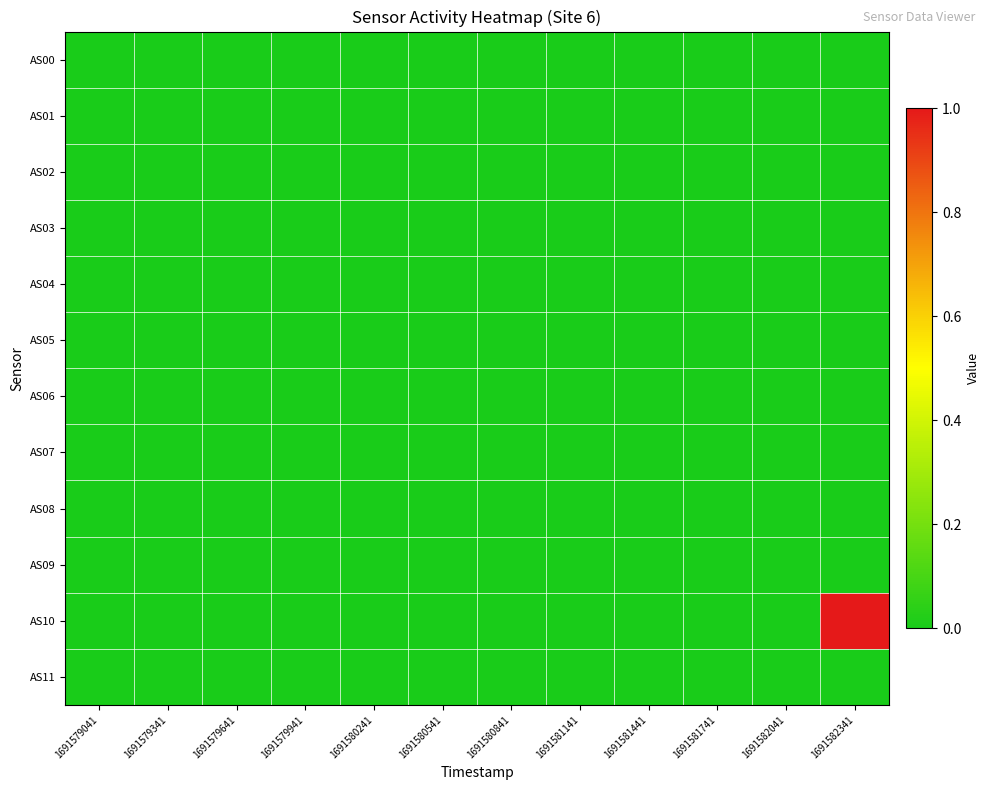

Reading left to right, transcribe all the data shown in this chart.

AS00: 1691579041=0	1691579341=0	1691579641=0	1691579941=0	1691580241=0	1691580541=0	1691580841=0	1691581141=0	1691581441=0	1691581741=0	1691582041=0	1691582341=0
AS01: 1691579041=0	1691579341=0	1691579641=0	1691579941=0	1691580241=0	1691580541=0	1691580841=0	1691581141=0	1691581441=0	1691581741=0	1691582041=0	1691582341=0
AS02: 1691579041=0	1691579341=0	1691579641=0	1691579941=0	1691580241=0	1691580541=0	1691580841=0	1691581141=0	1691581441=0	1691581741=0	1691582041=0	1691582341=0
AS03: 1691579041=0	1691579341=0	1691579641=0	1691579941=0	1691580241=0	1691580541=0	1691580841=0	1691581141=0	1691581441=0	1691581741=0	1691582041=0	1691582341=0
AS04: 1691579041=0	1691579341=0	1691579641=0	1691579941=0	1691580241=0	1691580541=0	1691580841=0	1691581141=0	1691581441=0	1691581741=0	1691582041=0	1691582341=0
AS05: 1691579041=0	1691579341=0	1691579641=0	1691579941=0	1691580241=0	1691580541=0	1691580841=0	1691581141=0	1691581441=0	1691581741=0	1691582041=0	1691582341=0
AS06: 1691579041=0	1691579341=0	1691579641=0	1691579941=0	1691580241=0	1691580541=0	1691580841=0	1691581141=0	1691581441=0	1691581741=0	1691582041=0	1691582341=0
AS07: 1691579041=0	1691579341=0	1691579641=0	1691579941=0	1691580241=0	1691580541=0	1691580841=0	1691581141=0	1691581441=0	1691581741=0	1691582041=0	1691582341=0
AS08: 1691579041=0	1691579341=0	1691579641=0	1691579941=0	1691580241=0	1691580541=0	1691580841=0	1691581141=0	1691581441=0	1691581741=0	1691582041=0	1691582341=0
AS09: 1691579041=0	1691579341=0	1691579641=0	1691579941=0	1691580241=0	1691580541=0	1691580841=0	1691581141=0	1691581441=0	1691581741=0	1691582041=0	1691582341=0
AS10: 1691579041=0	1691579341=0	1691579641=0	1691579941=0	1691580241=0	1691580541=0	1691580841=0	1691581141=0	1691581441=0	1691581741=0	1691582041=0	1691582341=1
AS11: 1691579041=0	1691579341=0	1691579641=0	1691579941=0	1691580241=0	1691580541=0	1691580841=0	1691581141=0	1691581441=0	1691581741=0	1691582041=0	1691582341=0